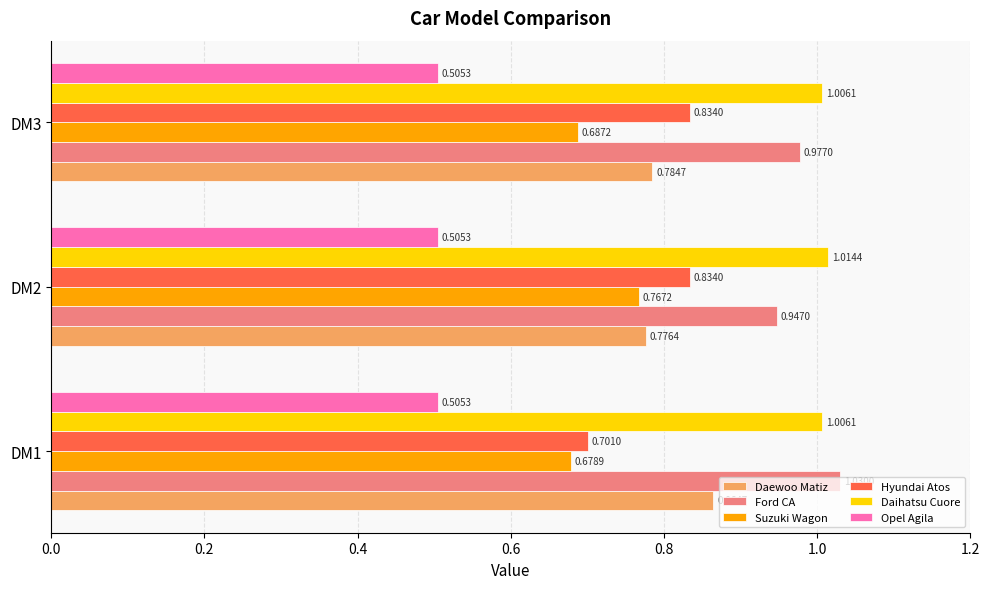

What is the sum of all Hyundai Atos values?

2.4